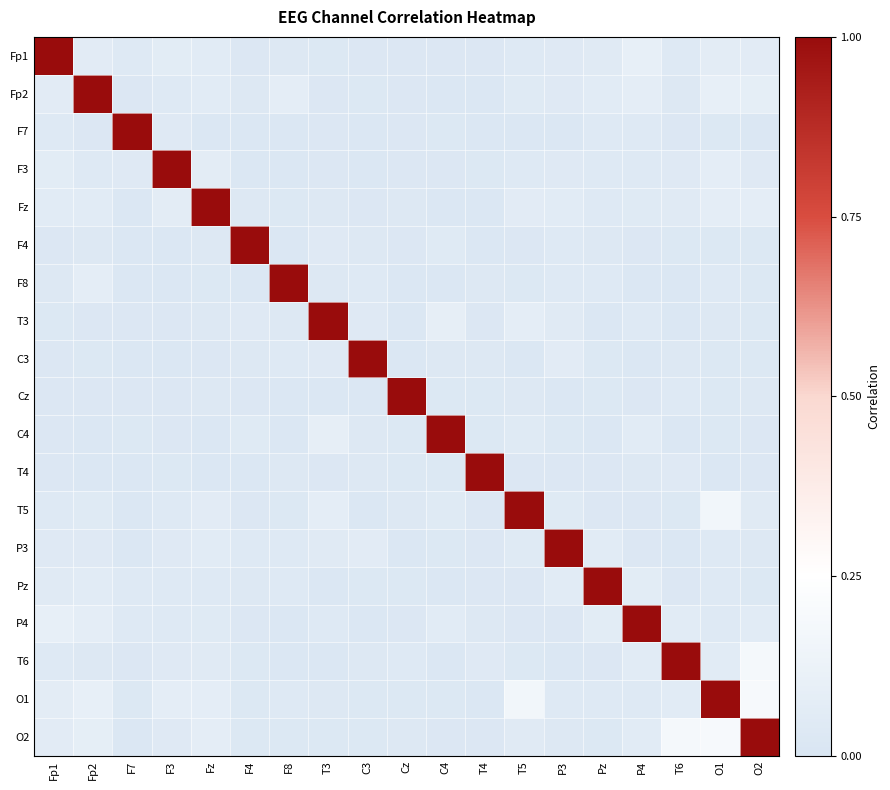

Which has a higher value, T6 or Fp1?

Fp1